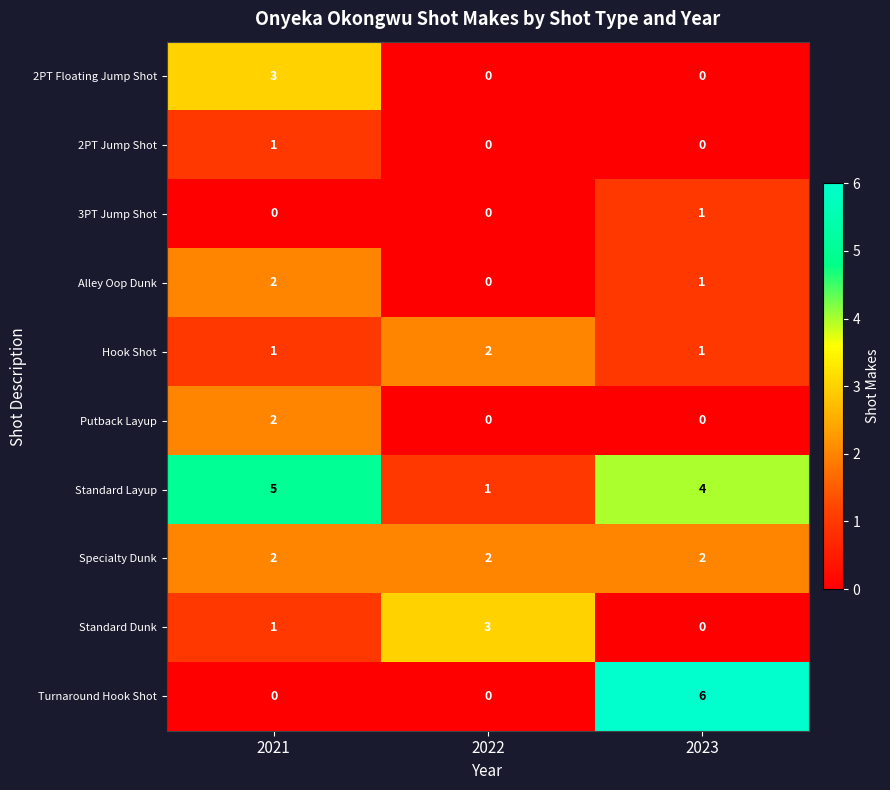

Which label corresponds to the largest value in the chart?

2023